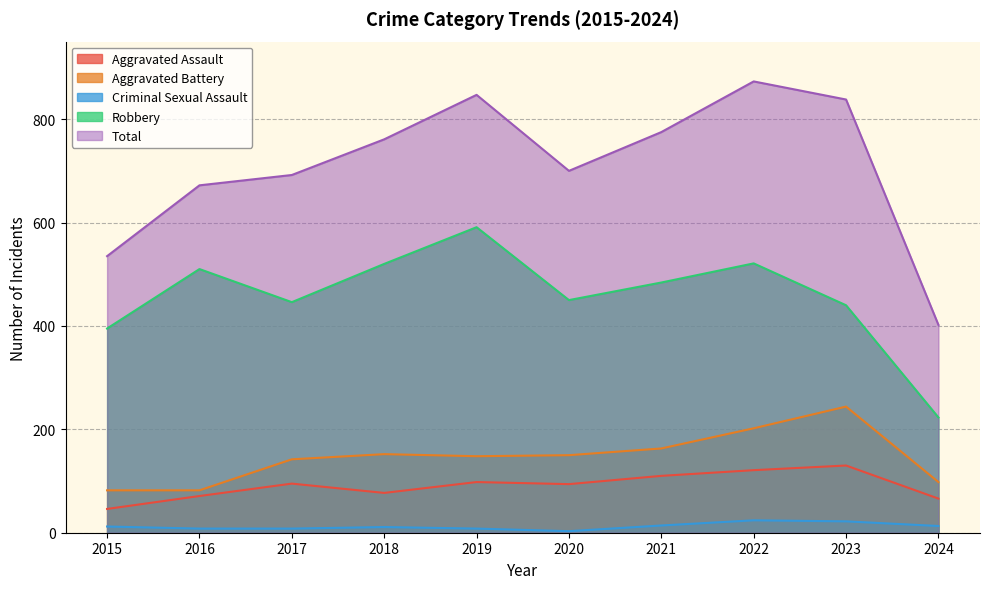

How many lines are shown in the chart?

5